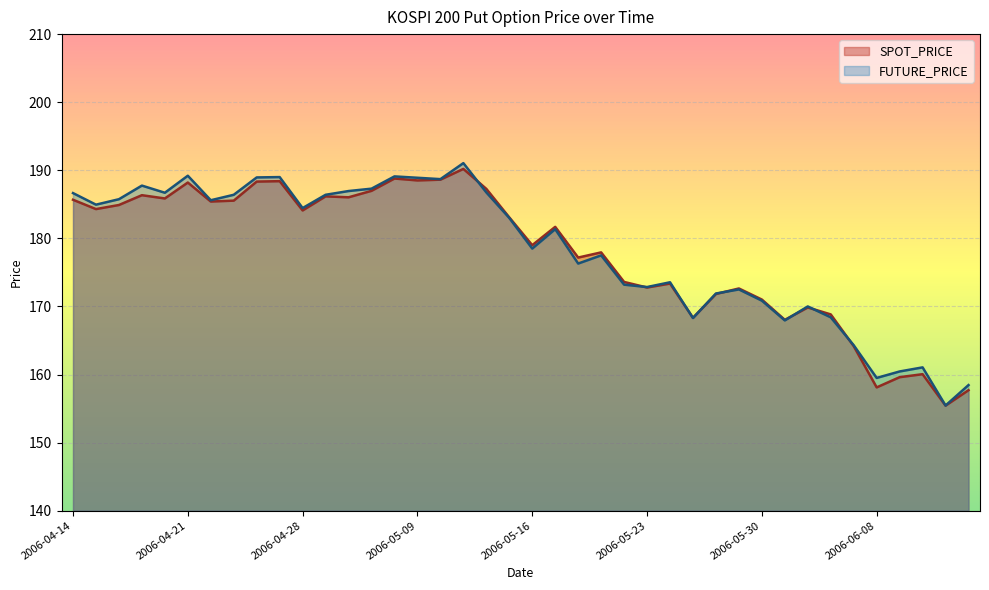

The FUTURE_PRICE series shows 103.2 at 2006-05-26. True or false?

False